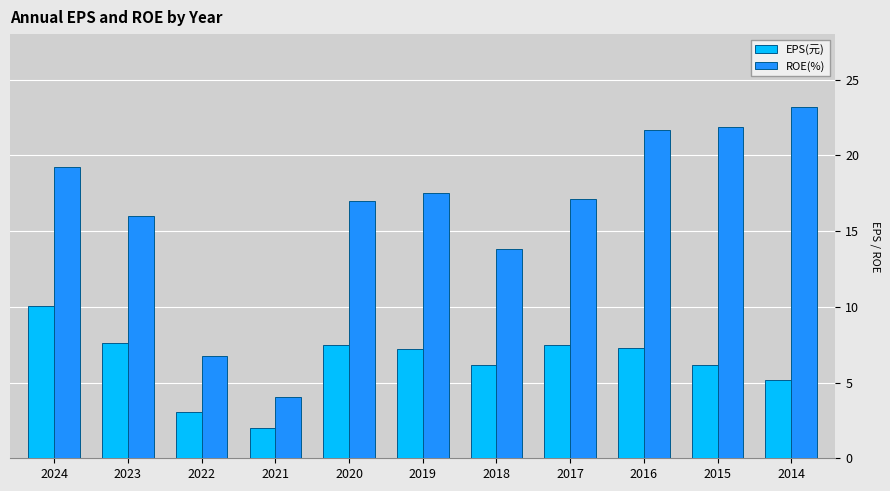

Is the value of ROE(%) at 2023 greater than the value of EPS(元) at 2014?

Yes